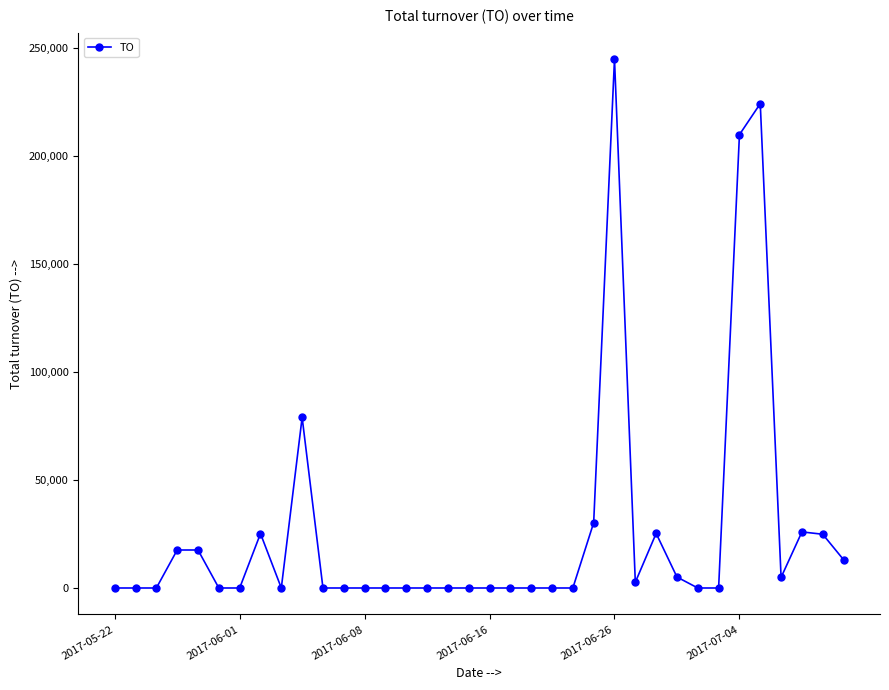

What is the average value?

26415